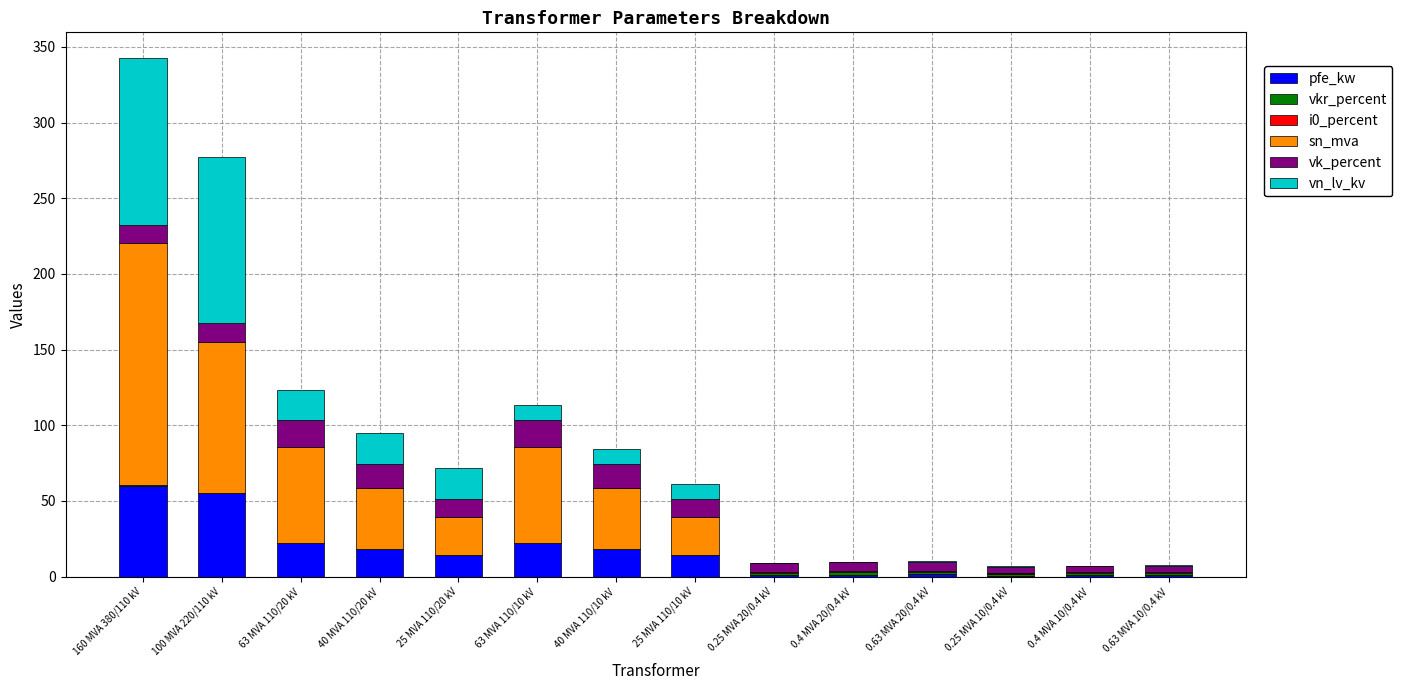

Count the number of data series in this chart.

6